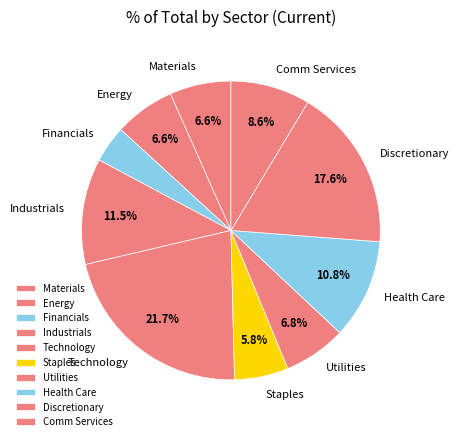

How many slices are in this pie chart?

10